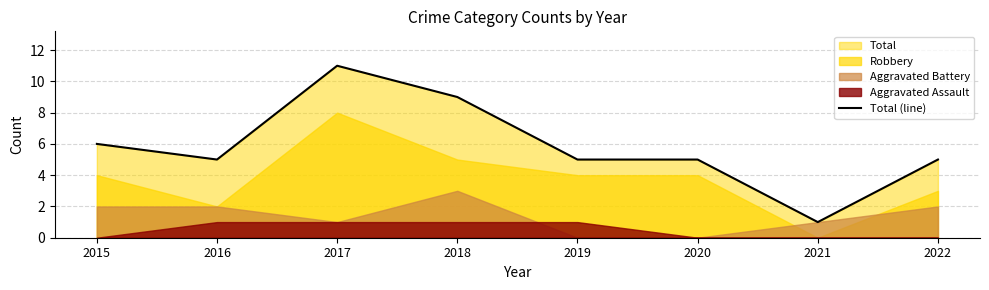

What is the difference between the values at 2022 and 2021?

4